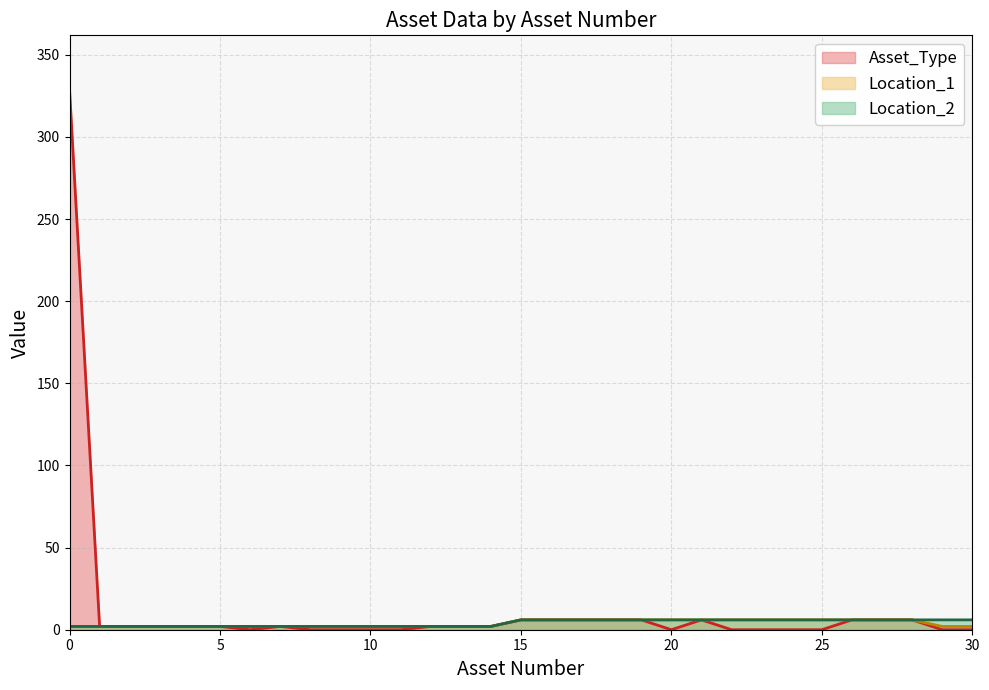

Is it true that Location_2 equals 6 at 27?

True